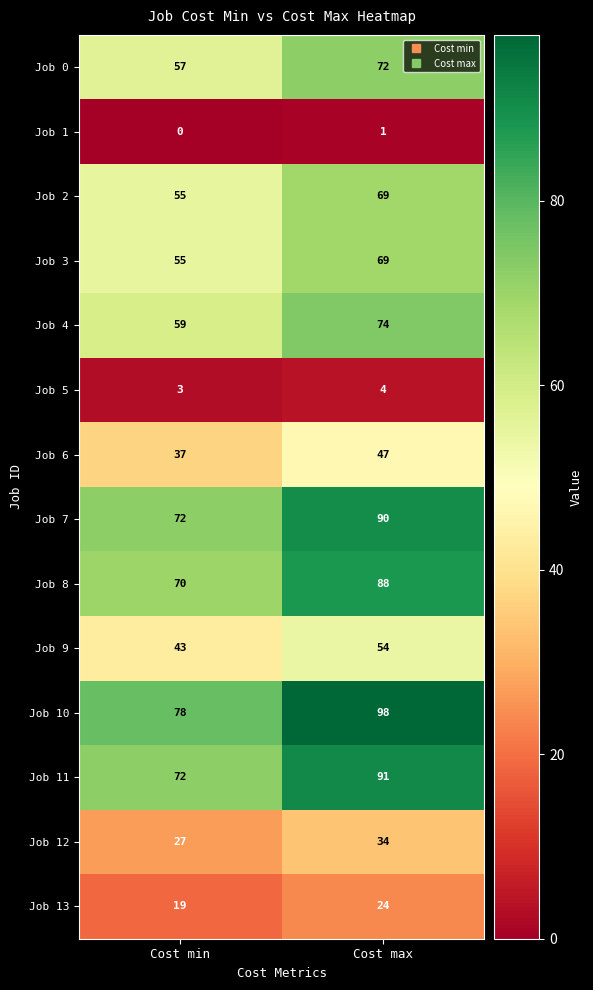

Where is Job 1 nearest to the value 0?

Cost min